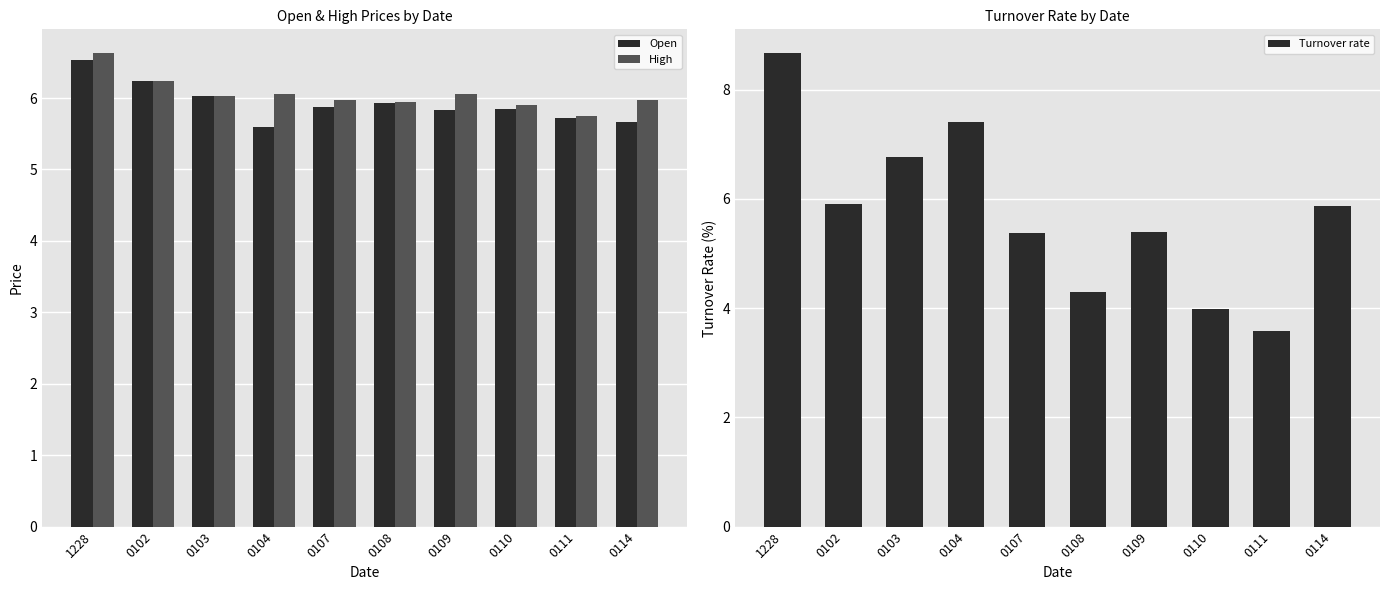

Which label corresponds to the smallest value in the chart?

0111